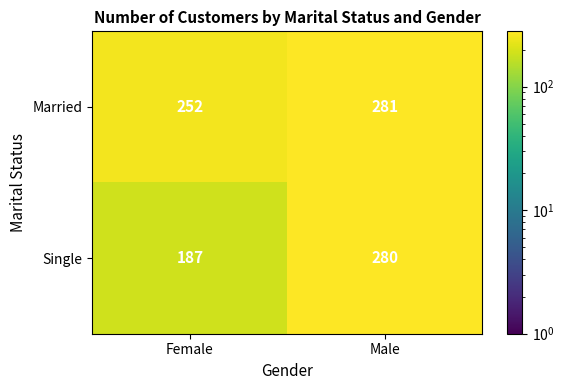

What is the approximate value of Single at Female, to the nearest 10?

190